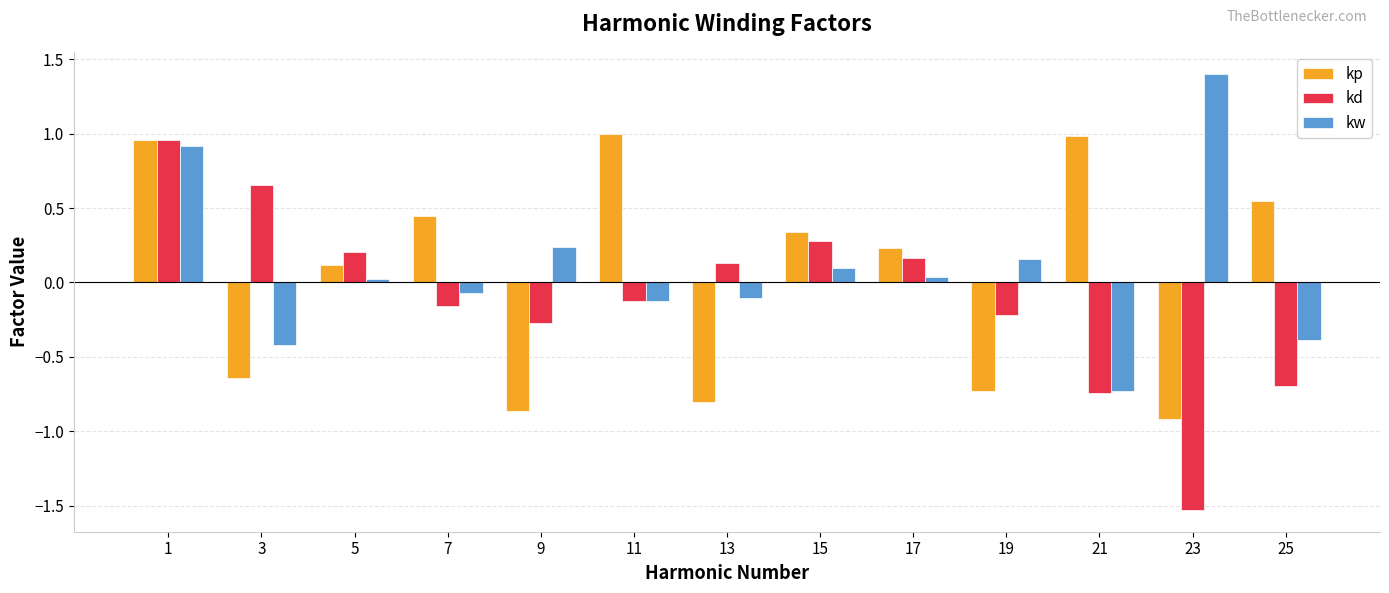

What is the value of the kd bar at the 6th from the left?

-0.1